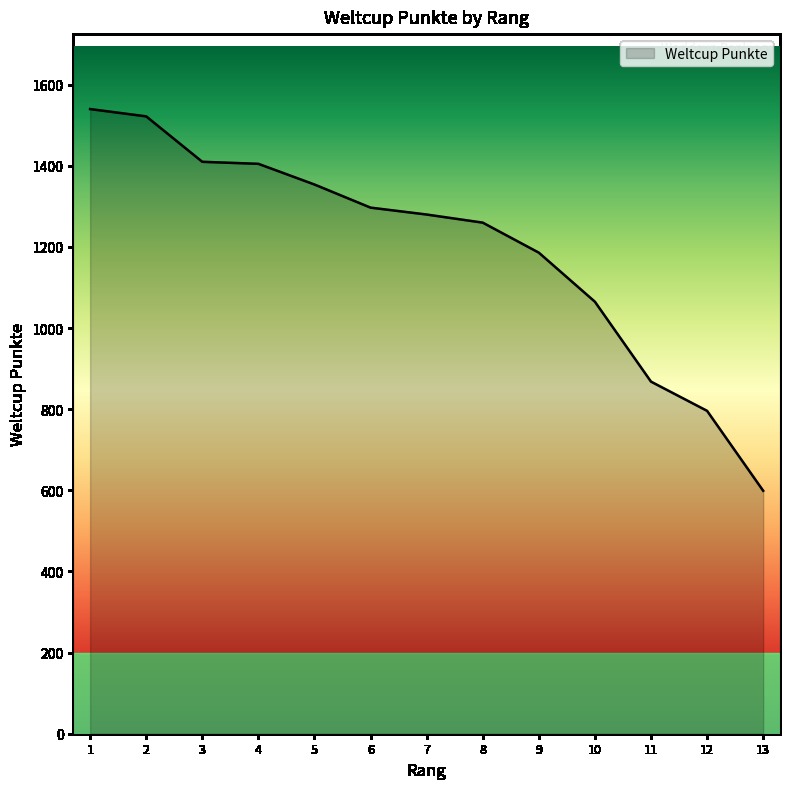

What is the change in value from 1 to 2?

-18